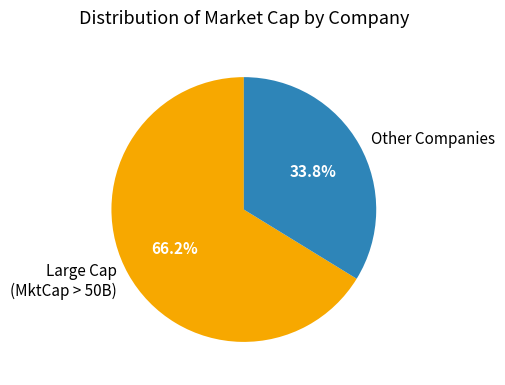

Is there a majority slice in this chart?

Yes